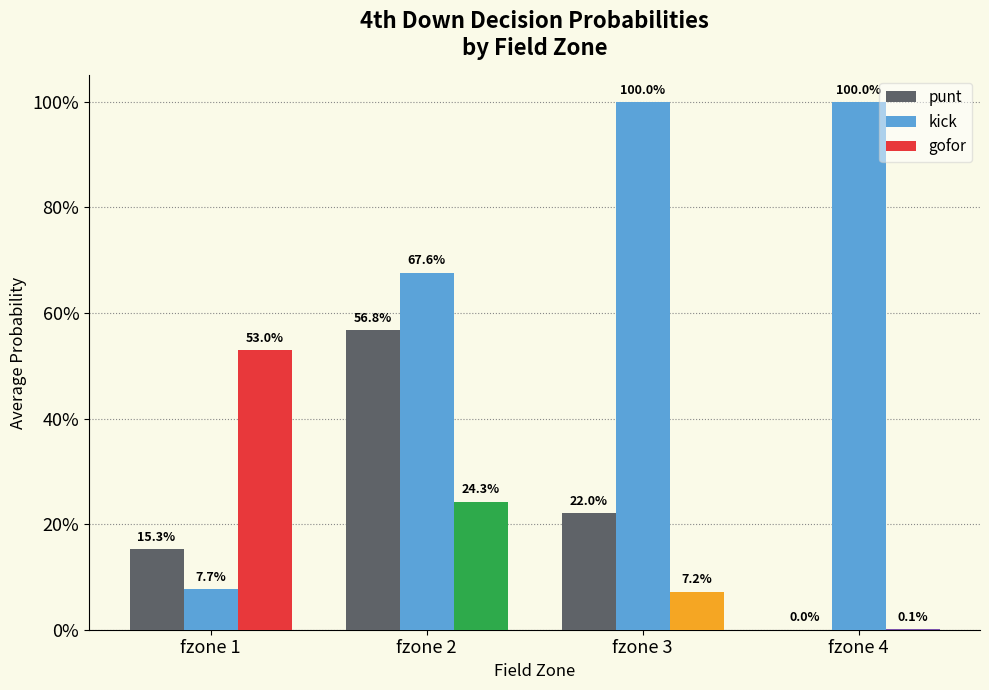

What are all the series names shown in the legend?

punt, kick, gofor